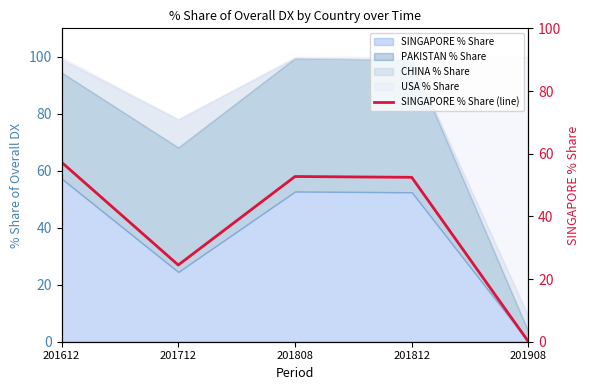

What is the value of the 4th point from the left?

52.5